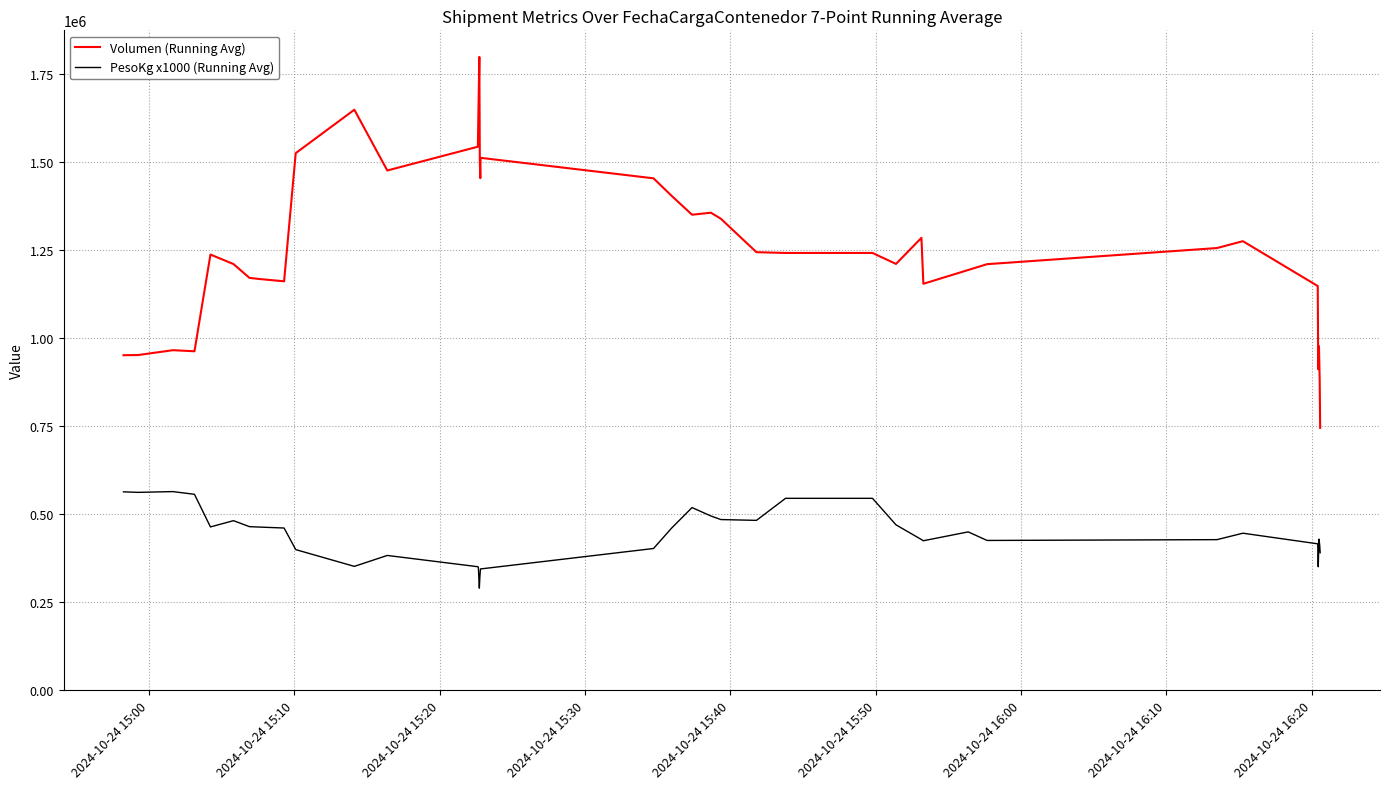

What is the difference between the maximum and minimum values in the Volumen (Running Avg) series?

1053070.9